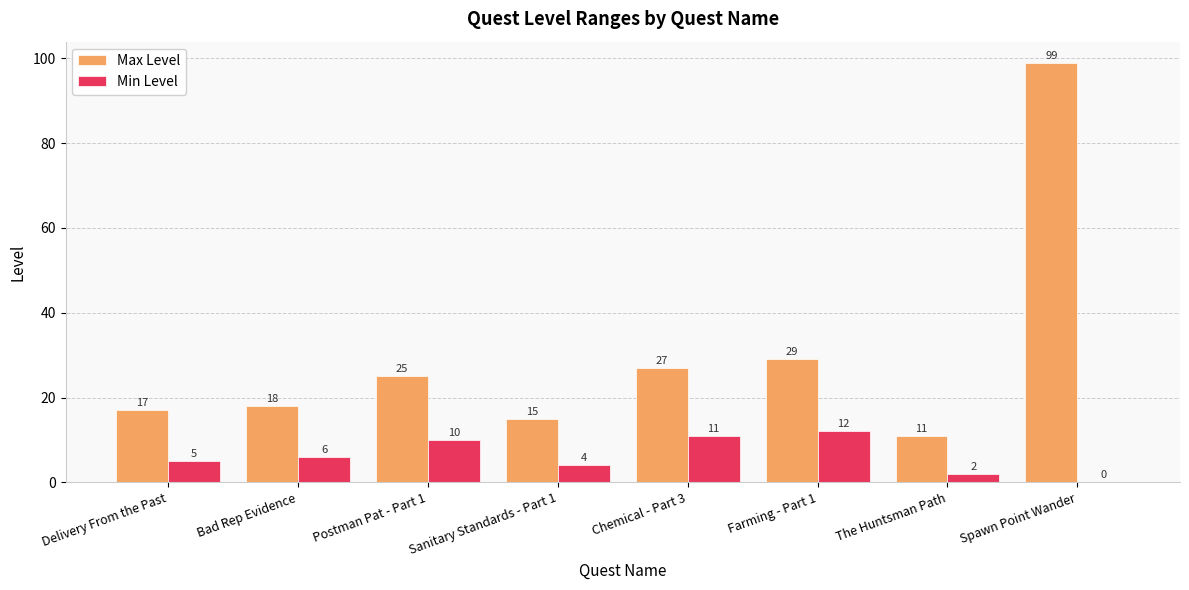

At which label is Max Level closest to 55?

Farming - Part 1